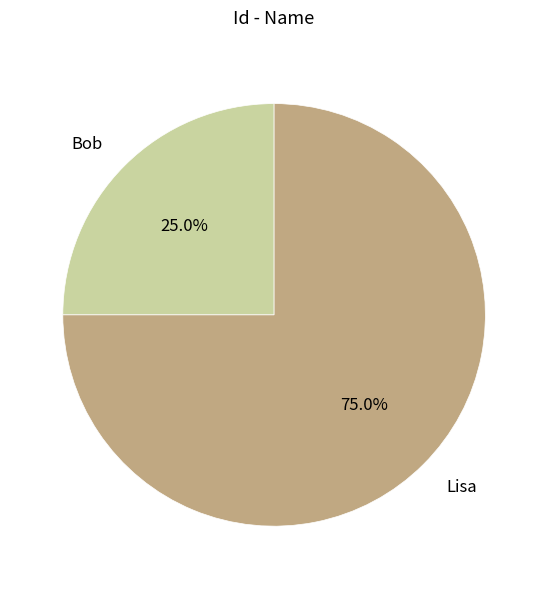

How many segments does this pie chart have?

2